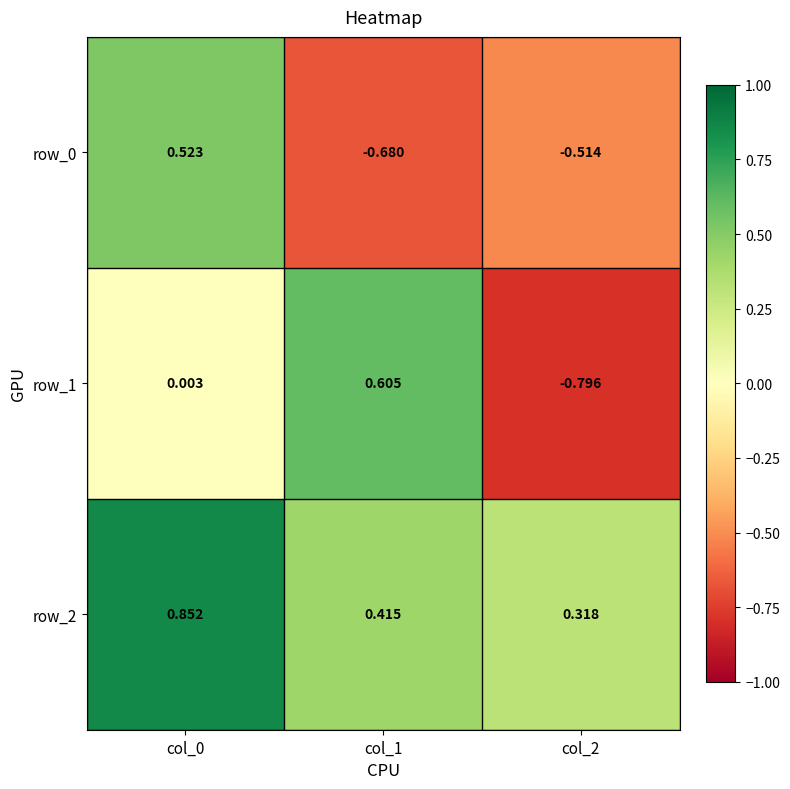

Is the value of row_0 at col_2 greater than the value of row_1 at col_1?

No